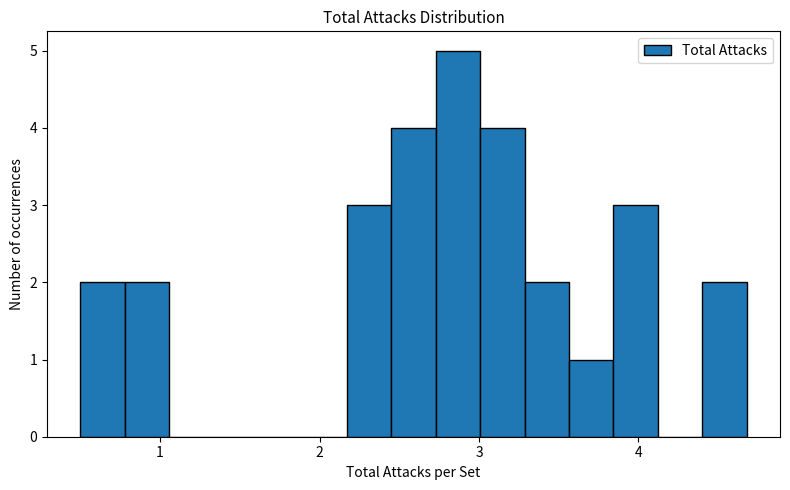

Read against the x-axis, roughly where is the centre of the tallest bar?

2.9